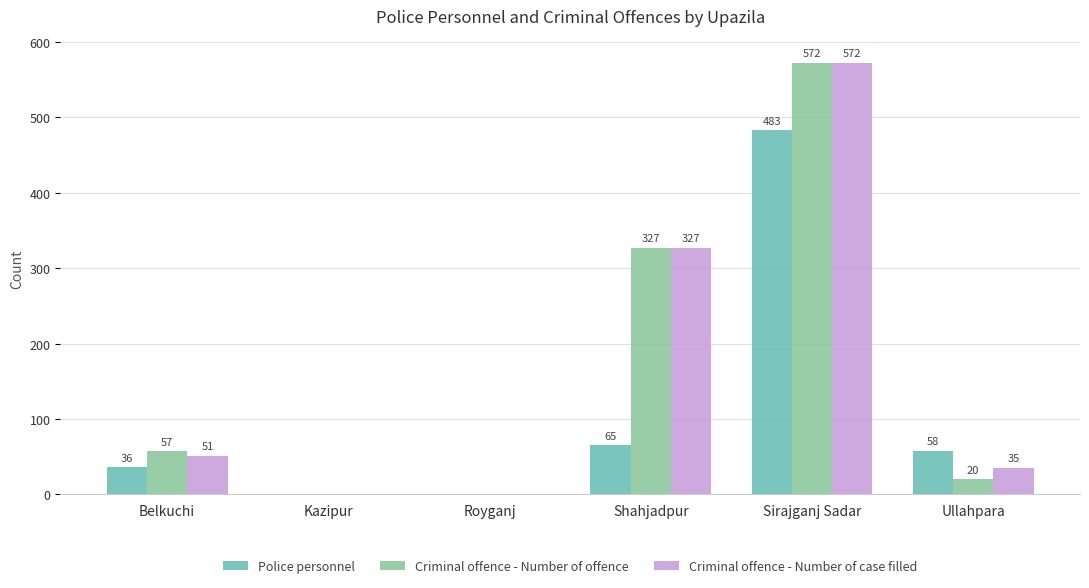

What are all the series names shown in the legend?

Police personnel, Criminal offence - Number of offence, Criminal offence - Number of case filled